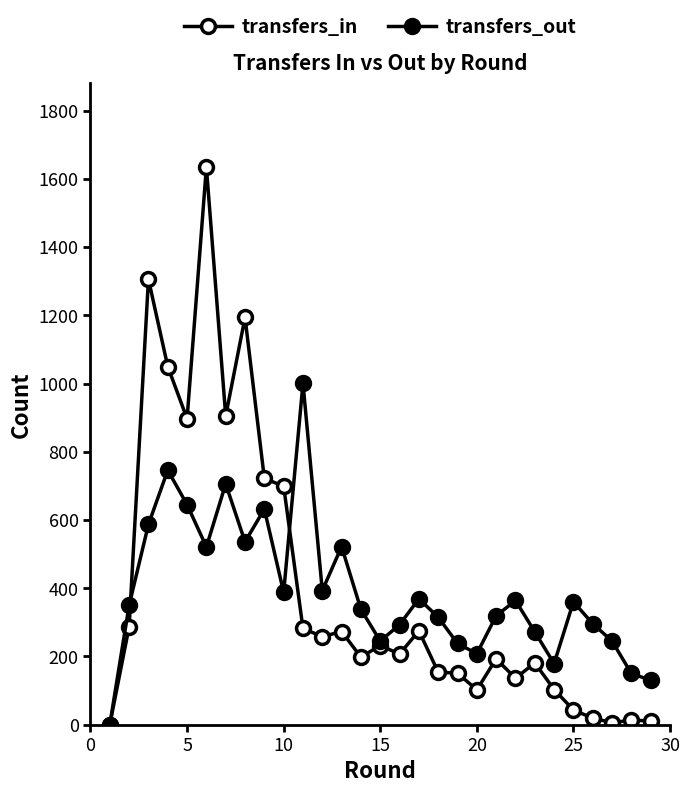

How many data points in transfers_in are less than 207?

14